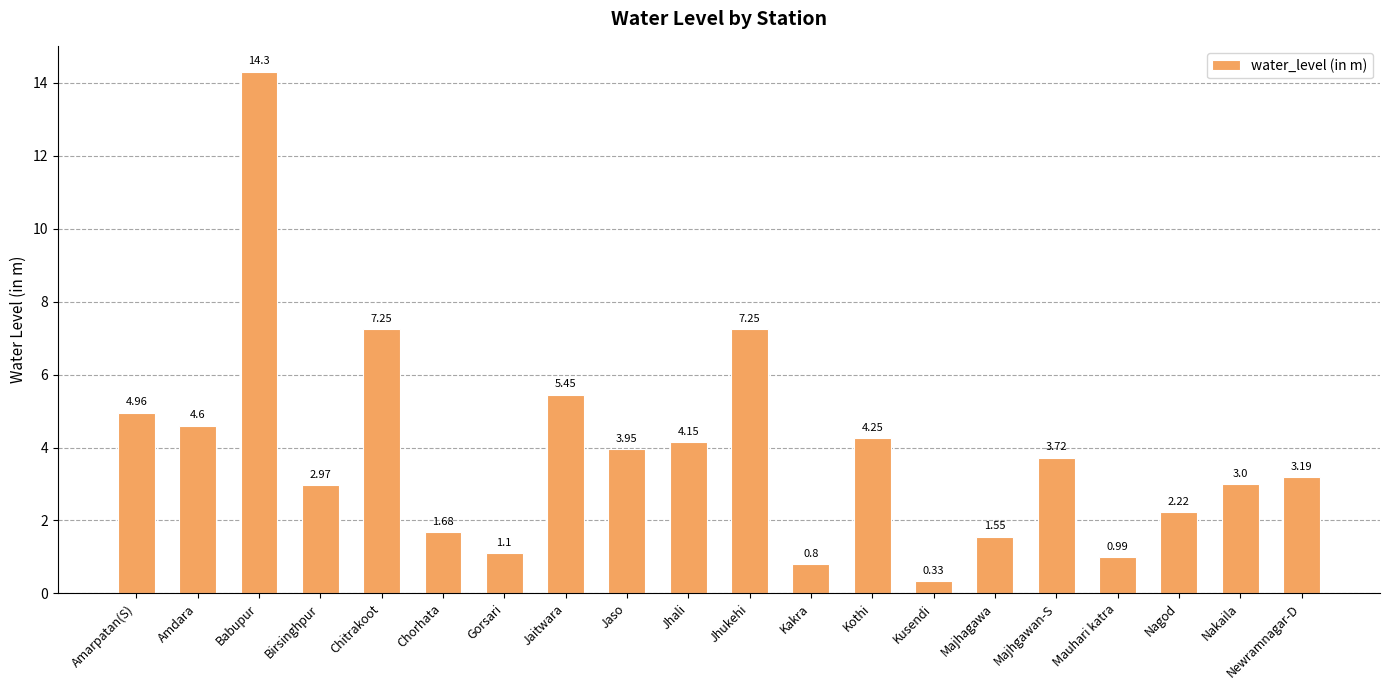

Are the bars grouped side by side (vs. stacked)?

No